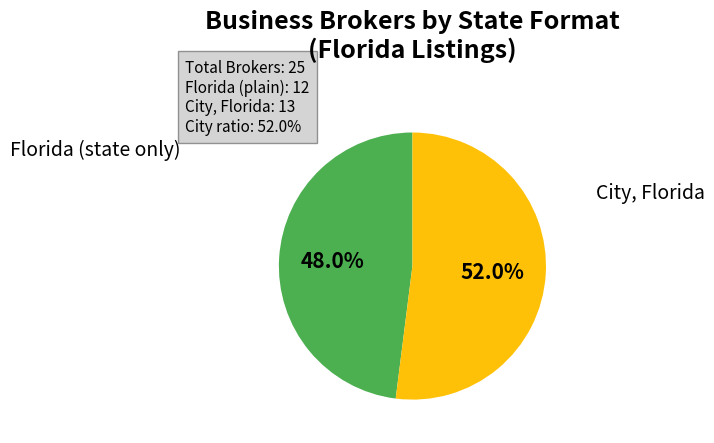

To the nearest percent, what is the average slice percentage?

50%